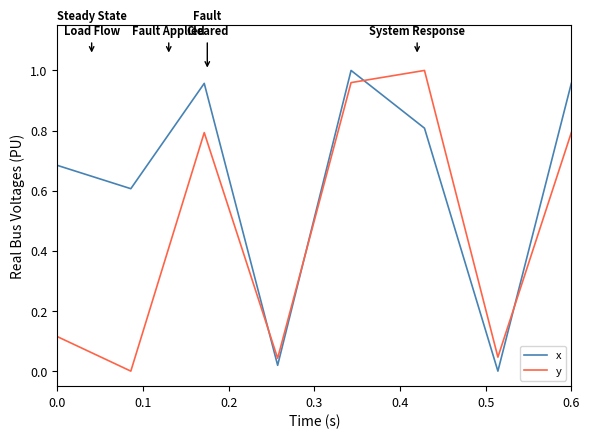

Which series has the largest total across all categories?

x